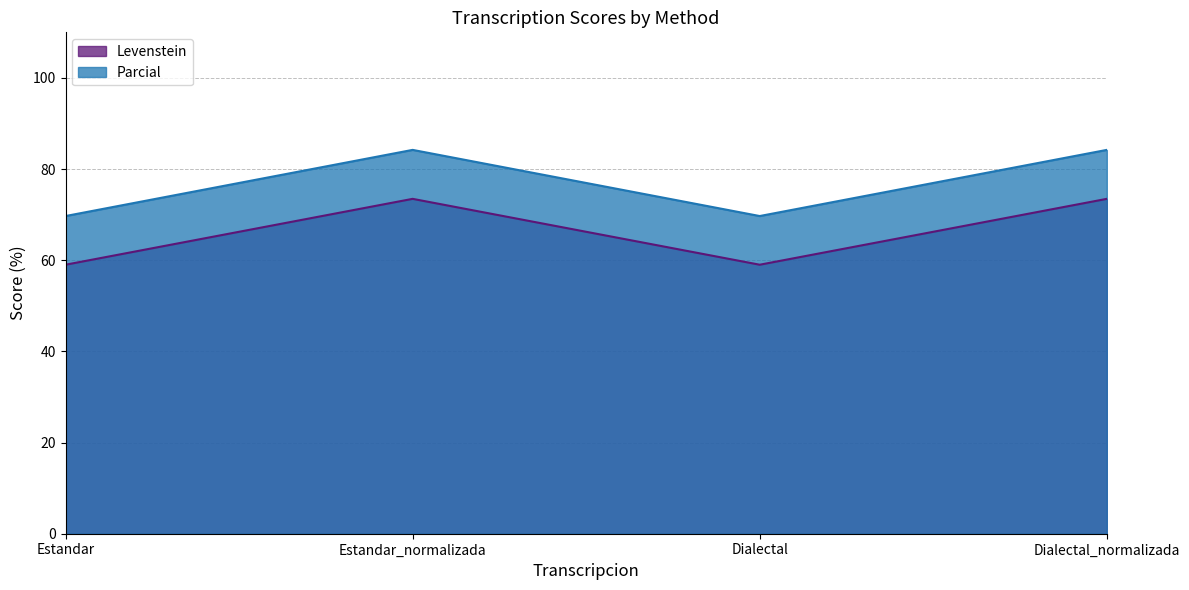

Which series changed the most between Estandar_normalizada and Dialectal_normalizada?

Levenstein